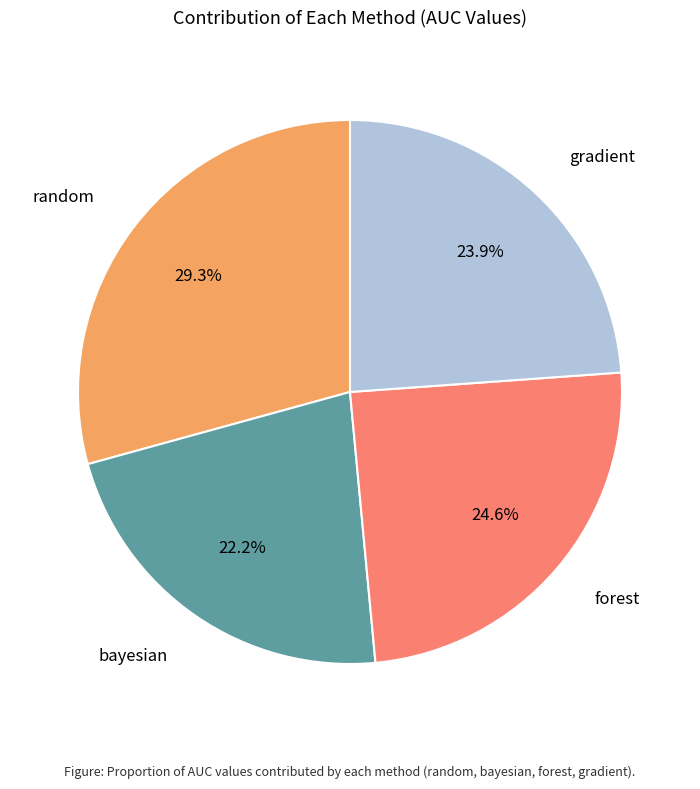

Is there a majority slice in this chart?

No